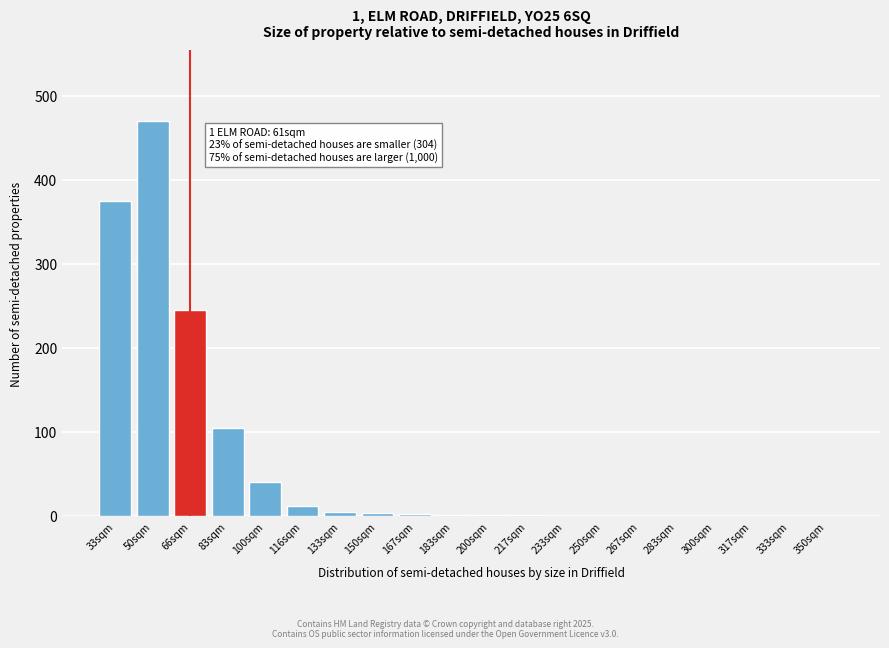

Between 250sqm and 33sqm, which is larger?

33sqm